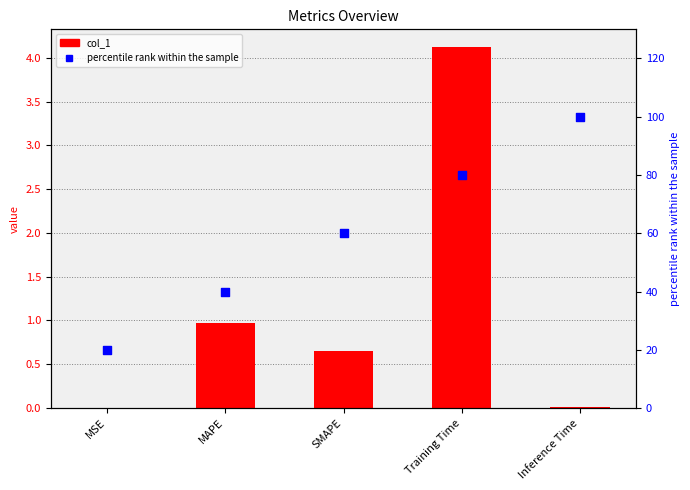

Is the value of percentile rank at SMAPE greater than the value of col_1 at MAPE?

Yes